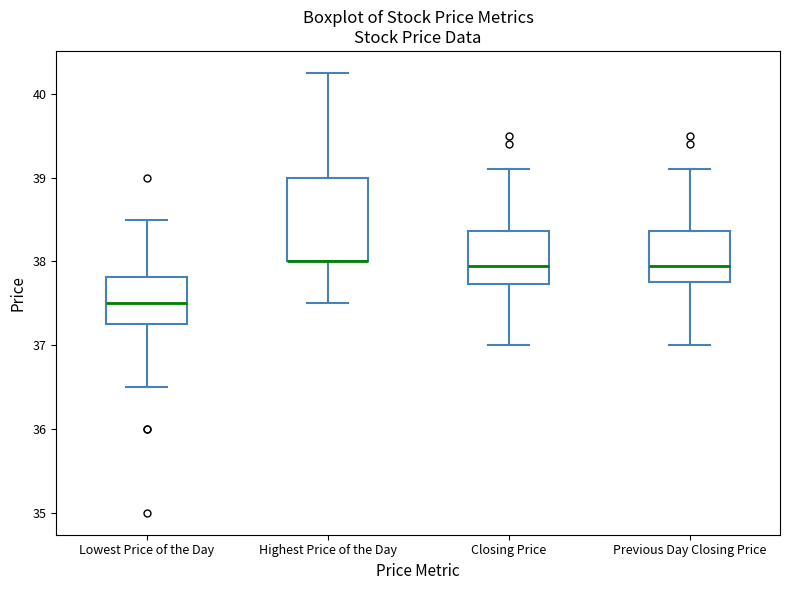

Which box is the tallest, from its lower edge to its upper edge?

Highest Price of the Day